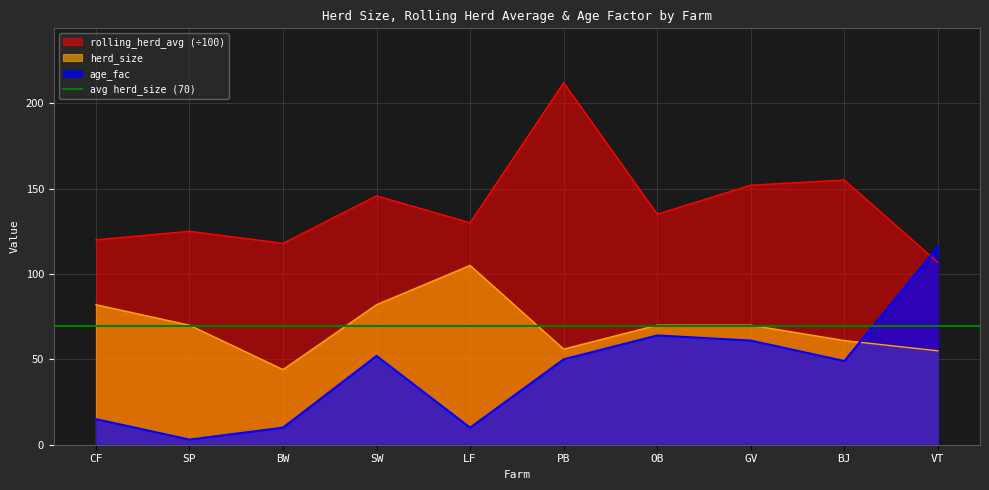

Which category has the lowest value across all series?

SP